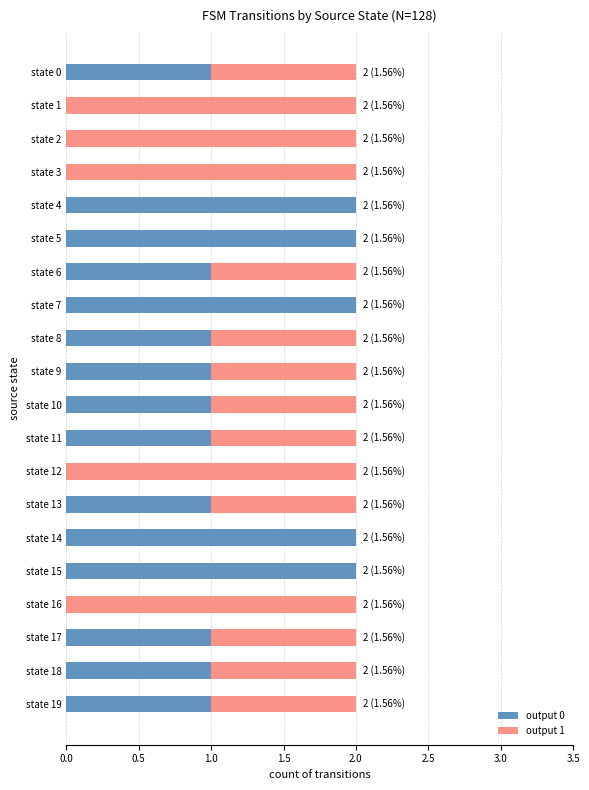

Is it true that output 0 equals 1 at state 17?

True